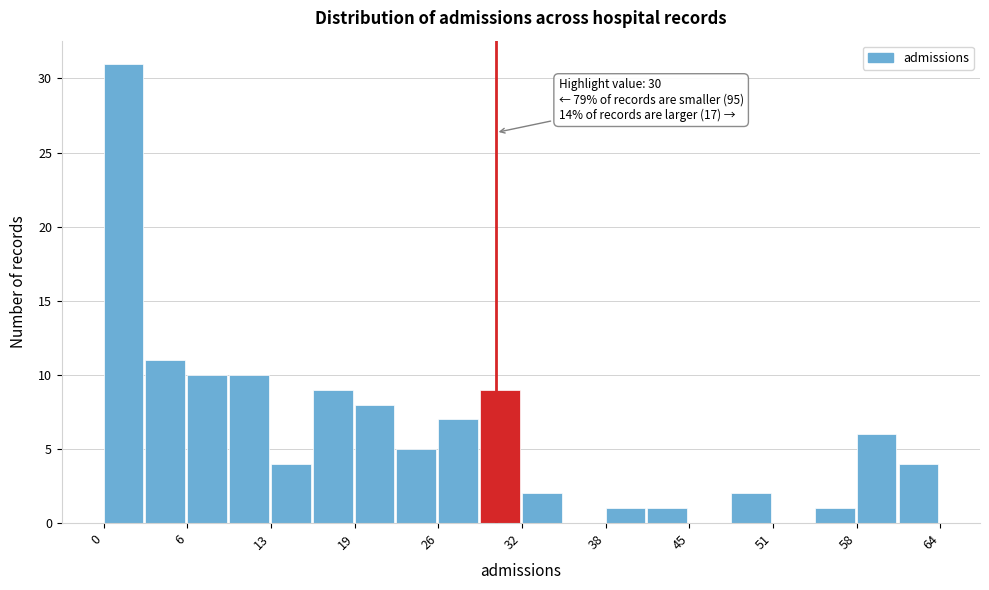

Read against the x-axis, roughly where is the centre of the tallest bar?

2